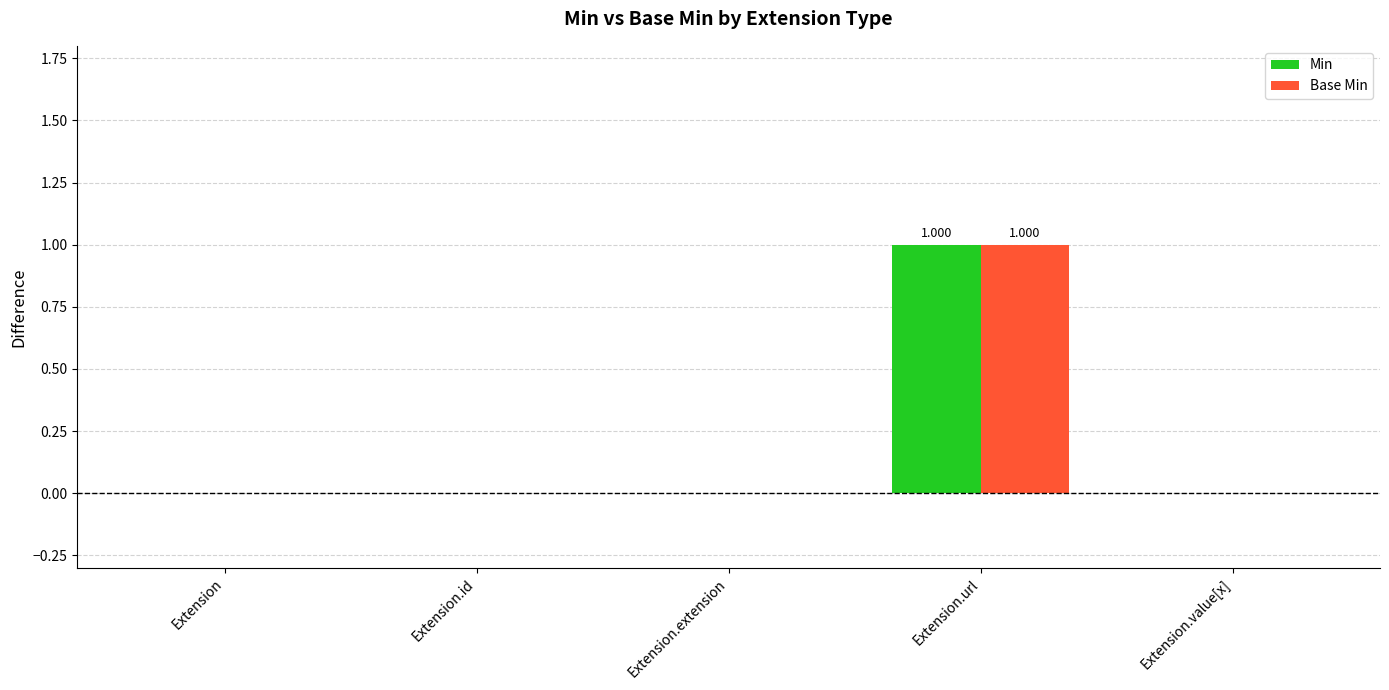

Is it true that Base Min equals 0 at Extension.value[x]?

True